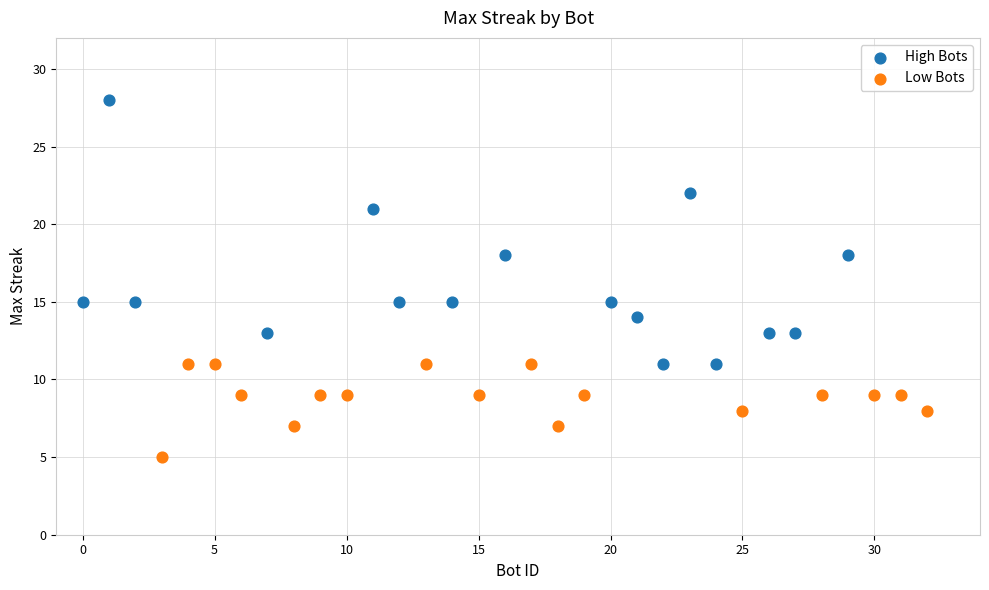

Which series has the largest Y range (max minus min)?

High Bots